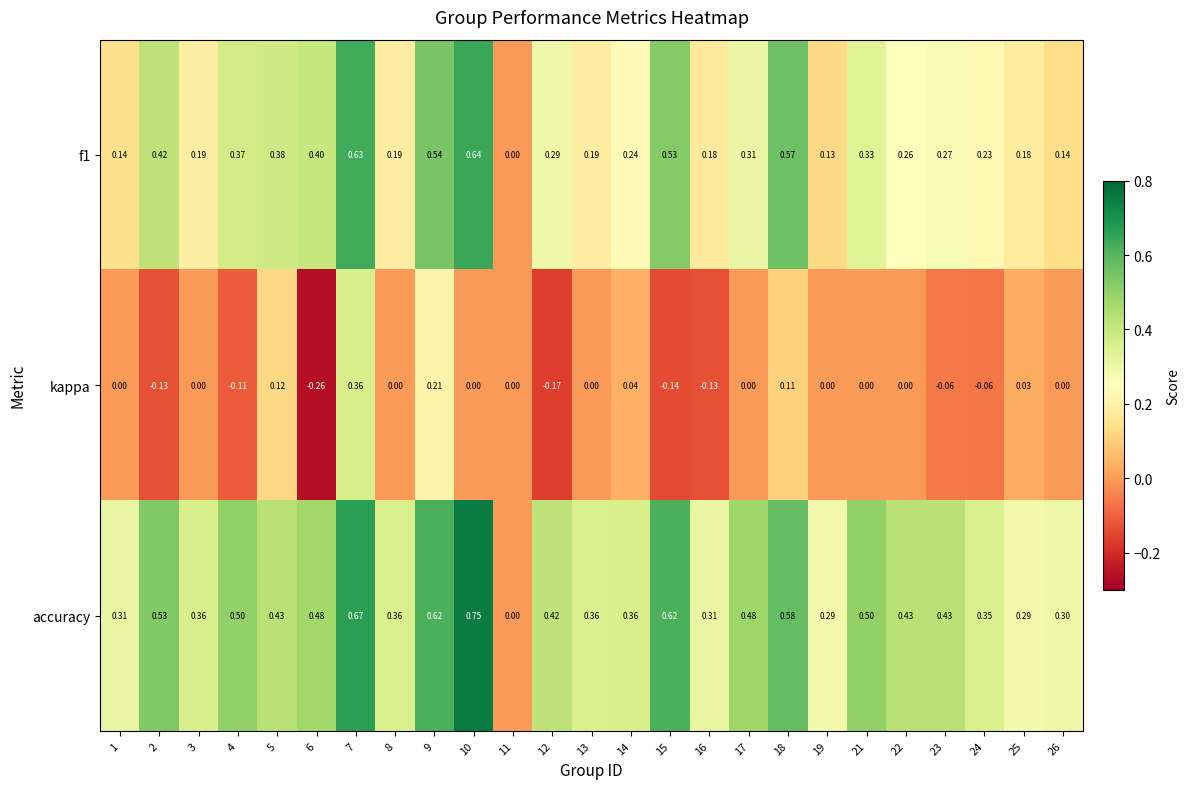

List the series in order of their peak value, lowest first.

kappa, f1, accuracy